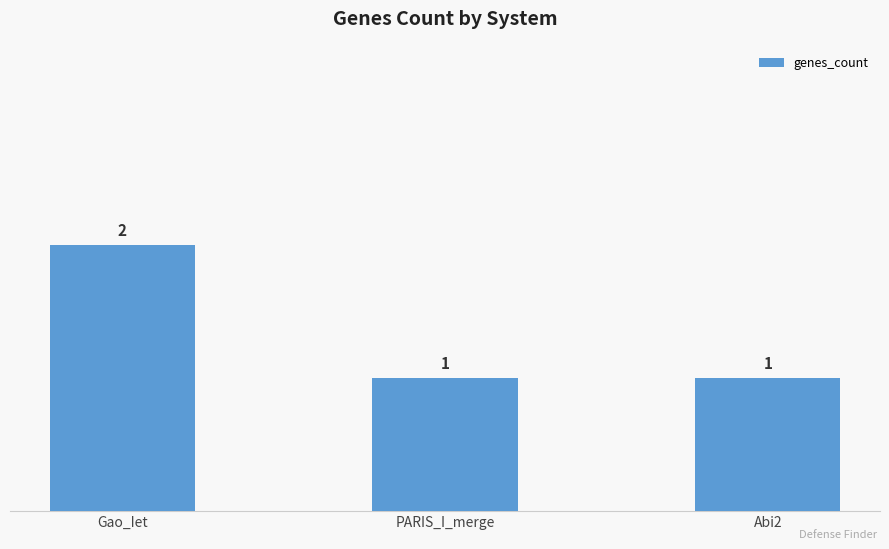

The value at Gao_Iet is 2. True or false?

True